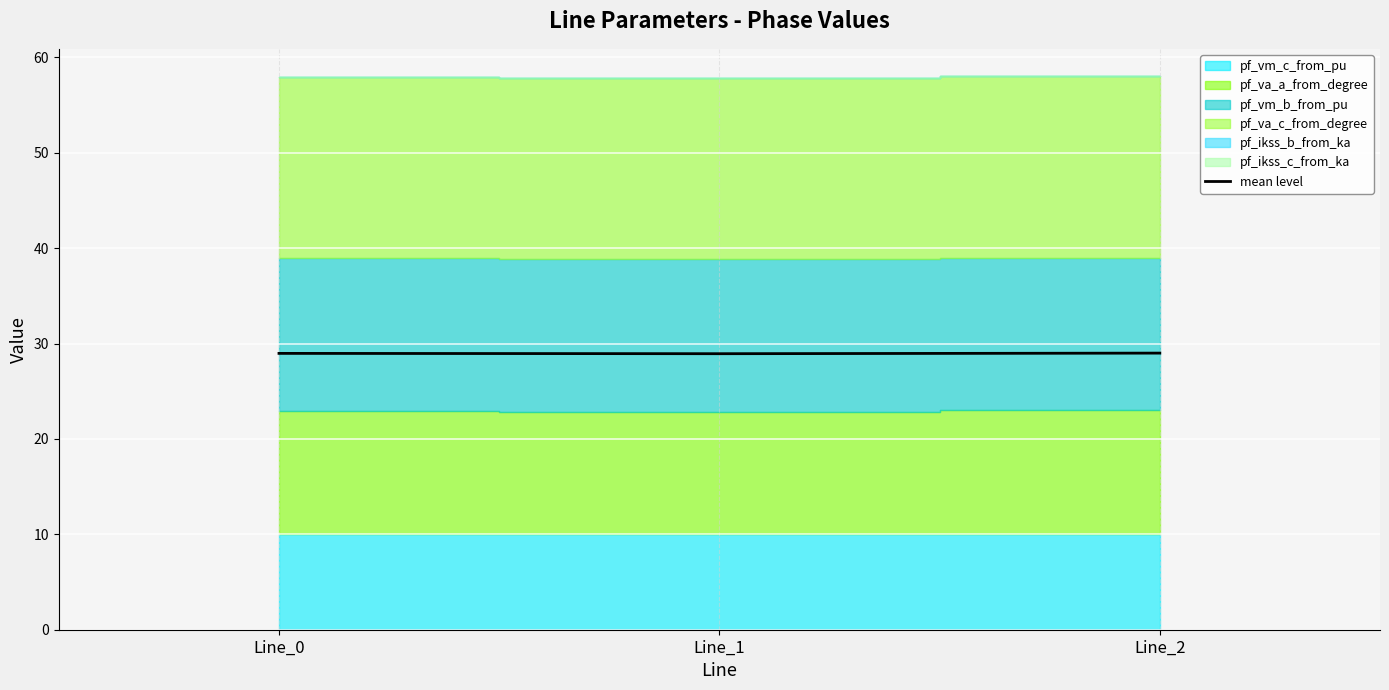

Is it true that the value at Line_0 is 29.0?

True